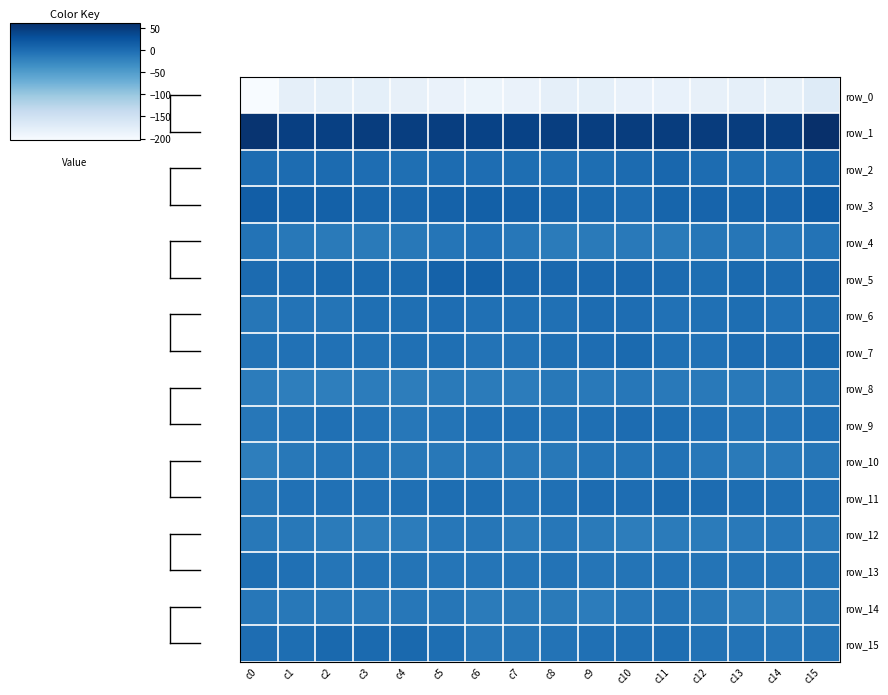

What is the difference between the highest and lowest values at c12?

231.4